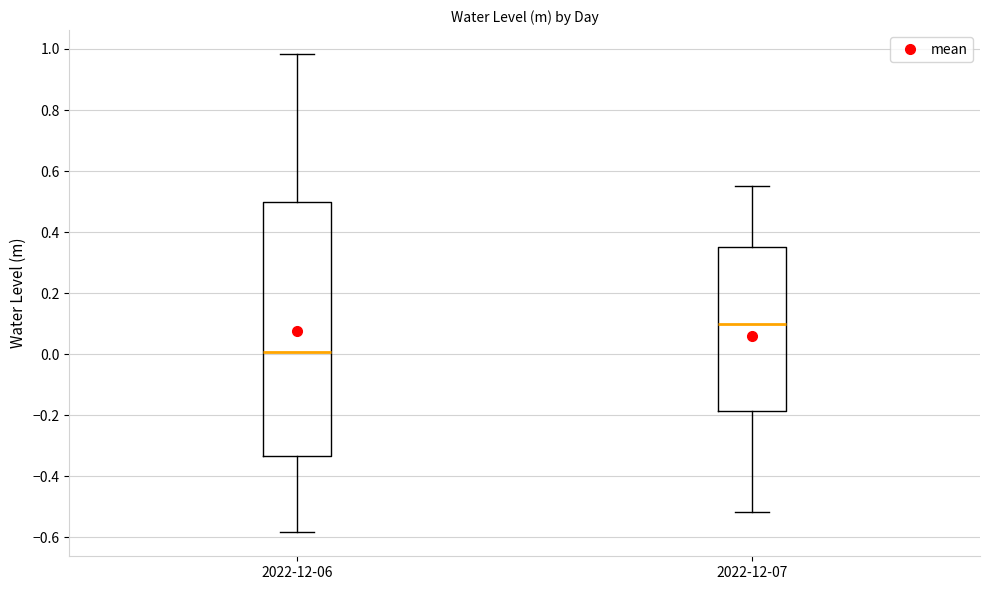

Which box's median line is the highest?

2022-12-07